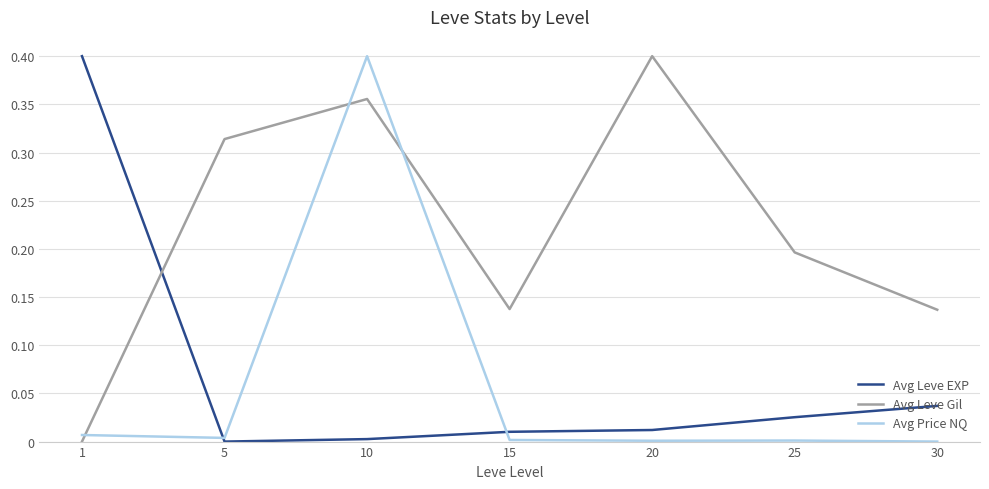

Is the value of Avg Leve Gil at 15 greater than the value of Avg Leve EXP at 1?

No